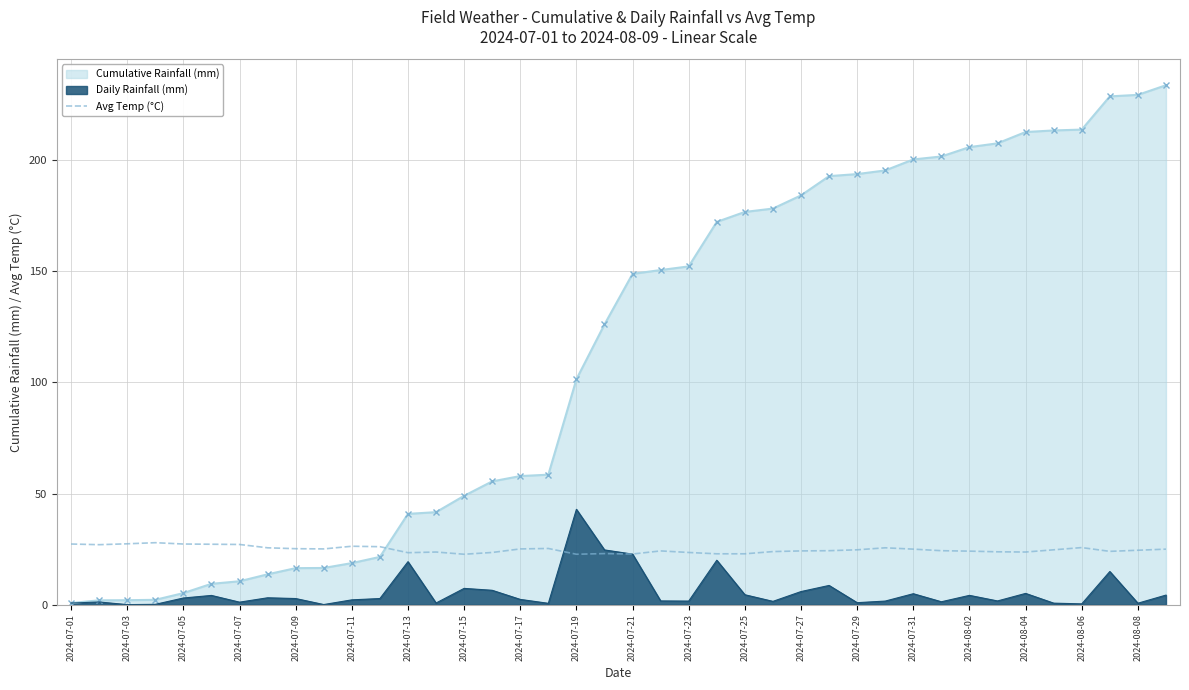

Which series has the widest spread of values?

Cumulative Rainfall (mm)